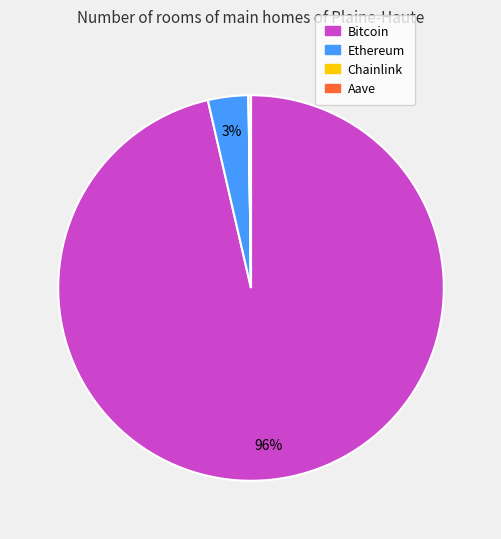

What percentage is the Ethereum slice, to the nearest percent?

3%